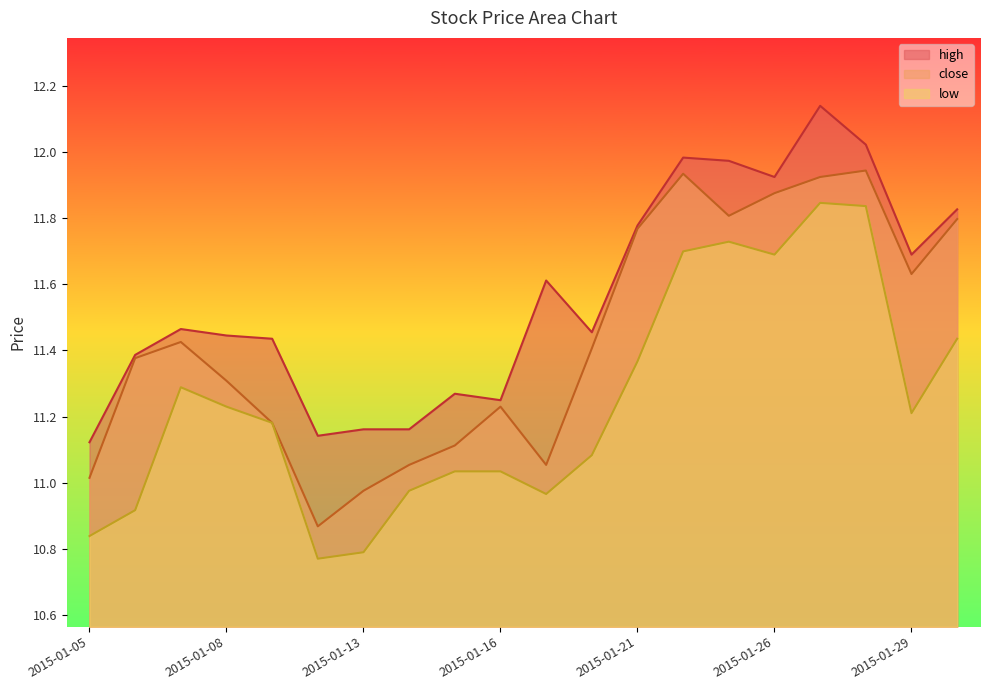

The value of high at 2015-01-14 is 2.7. True or false?

False